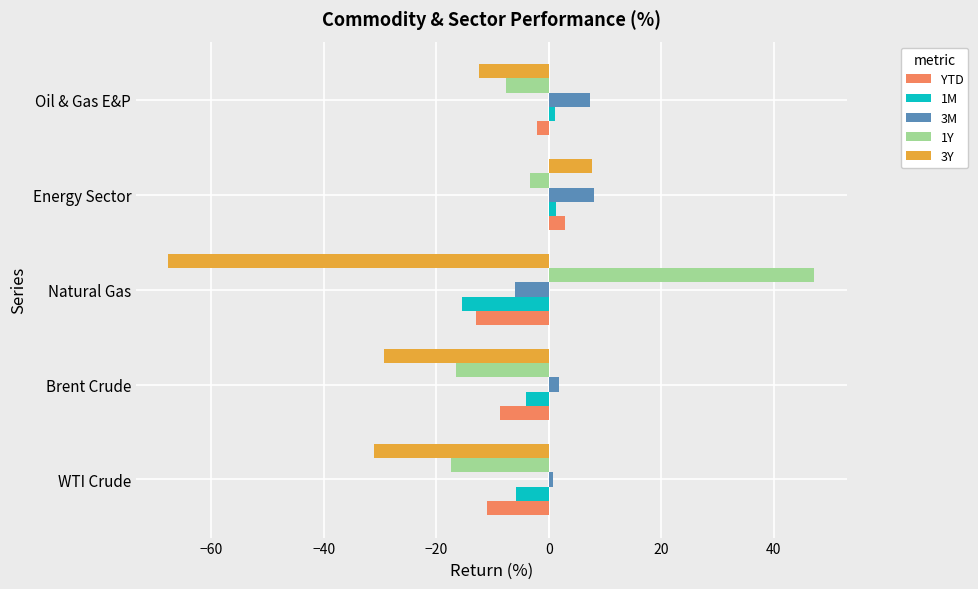

Which series has the widest spread of values?

3Y